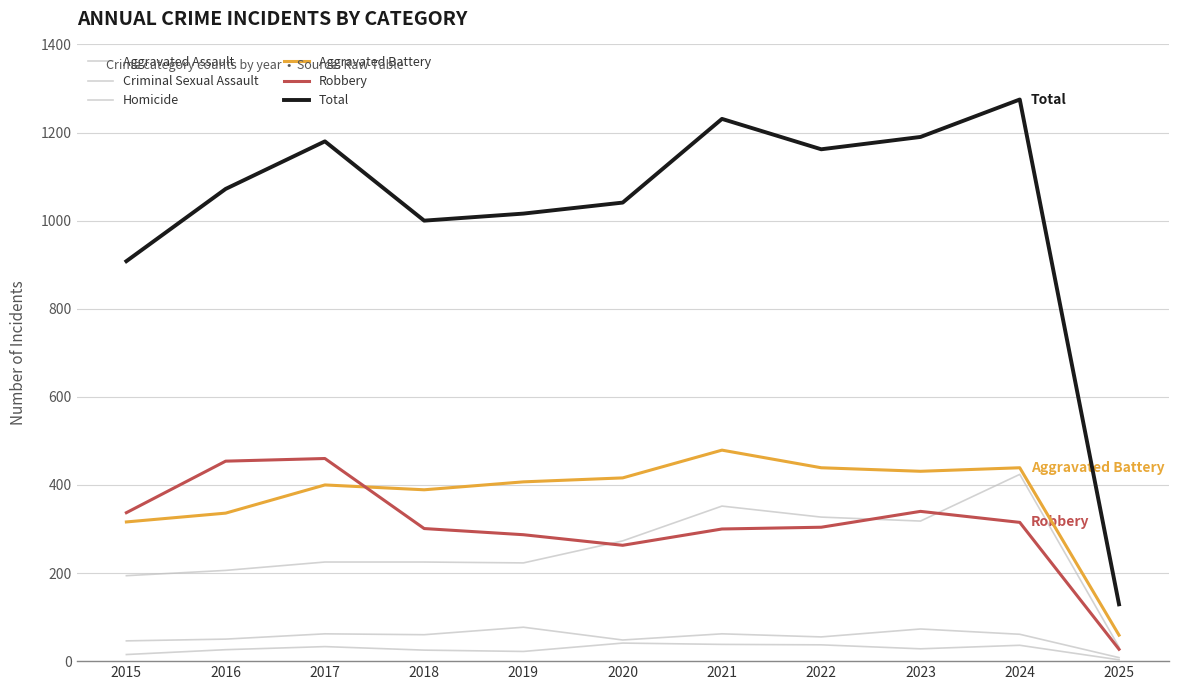

What is the average value of the Criminal Sexual Assault series?

55